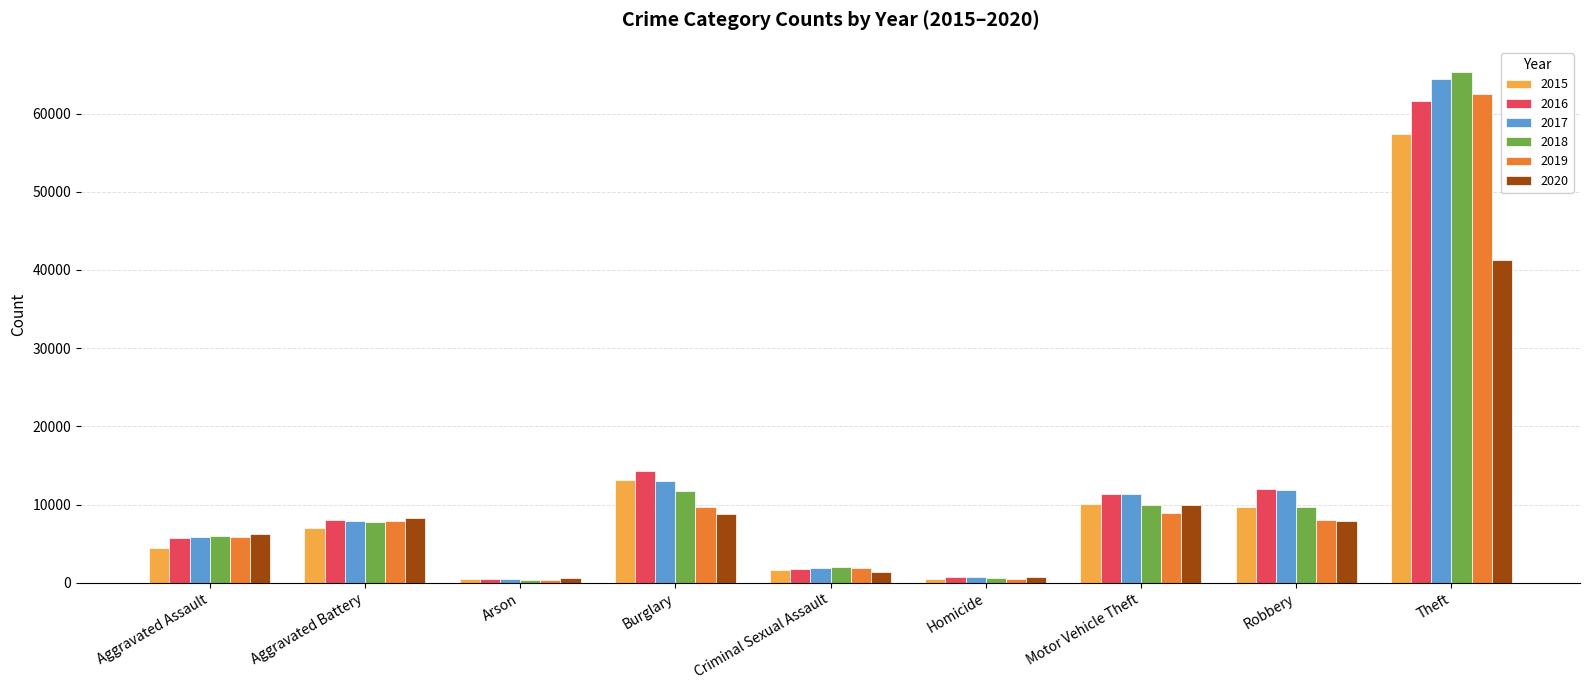

What is the highest value of the 2016 series?

61618